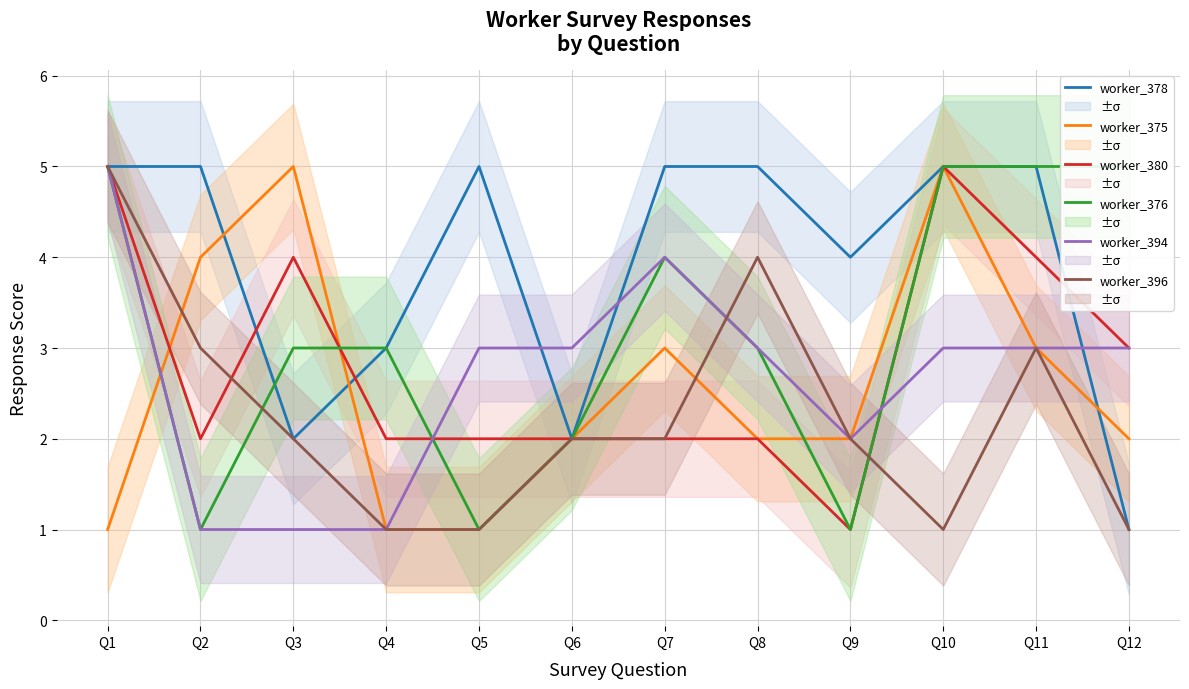

Count the worker_394 values in the range 2 to 3.

7